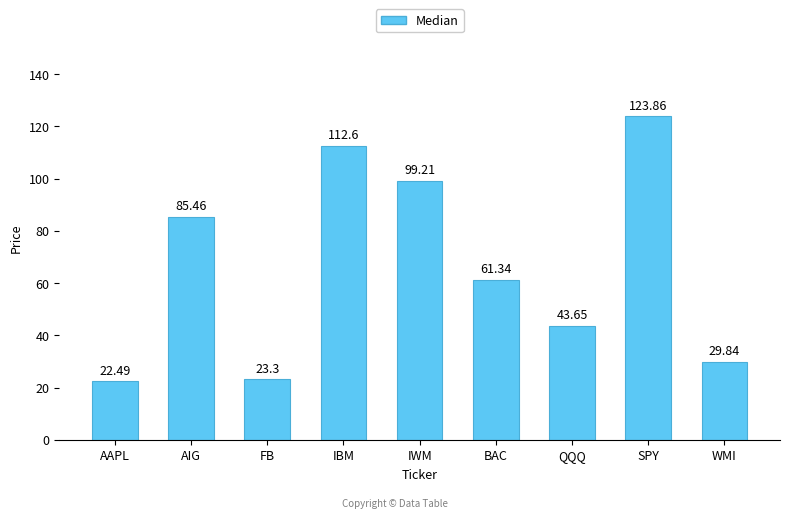

Which has a higher value, AAPL or WMI?

WMI